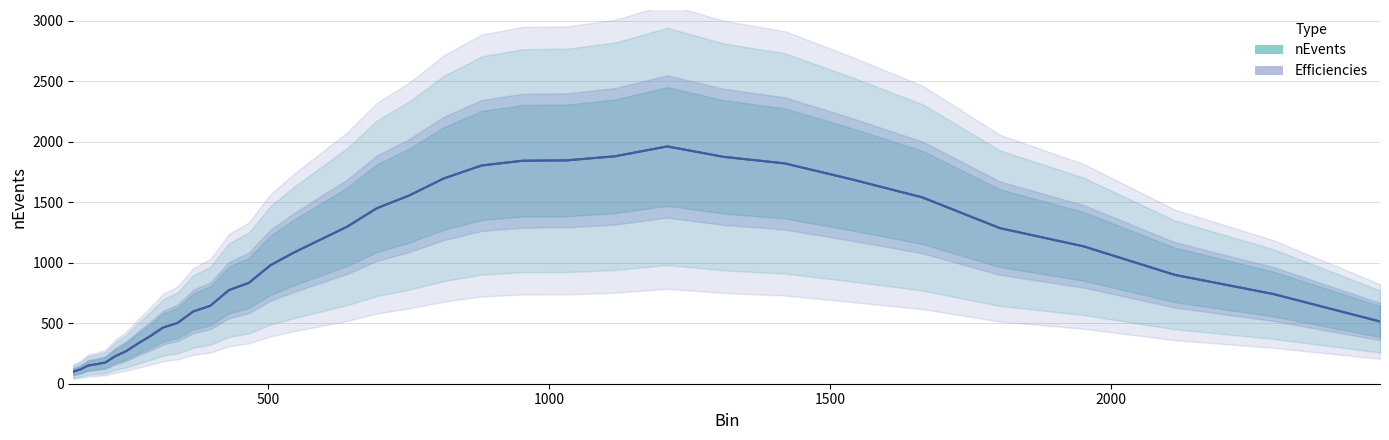

Reading left to right, extract all data points from this chart.

nEvents: 100.0	118.0	150.0	161.0	175.0	227.0	267.0	328.0	390.0	464.0	502.0	597.0	644.0	773.0	833.0	979.0	1084.0	1186.0	1296.0	1449.0	1554.0	1696.0	1803.0	1842.0	1845.0	1879.0	1960.0	1874.0	1820.0	1690.0	1539.0	1285.0	1134.0	899.0	741.0	514.0
Efficiencies: 100.0	118.0	150.0	161.0	175.0	227.0	267.0	328.0	390.0	464.0	502.0	597.0	644.0	773.0	833.0	979.0	1084.0	1186.0	1296.0	1449.0	1554.0	1696.0	1803.0	1842.0	1845.0	1879.0	1960.0	1874.0	1820.0	1690.0	1539.0	1285.0	1134.0	899.0	741.0	514.0